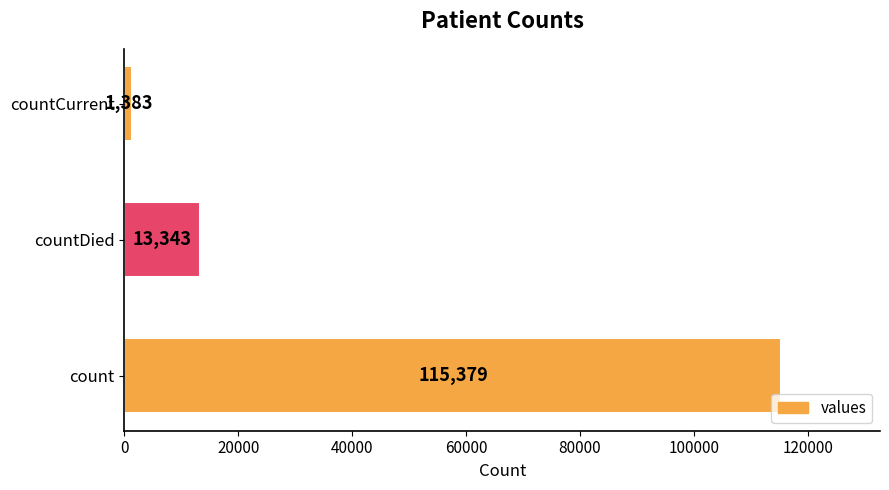

Reading top to bottom, list all the values displayed in this chart.

1383	13343	115379